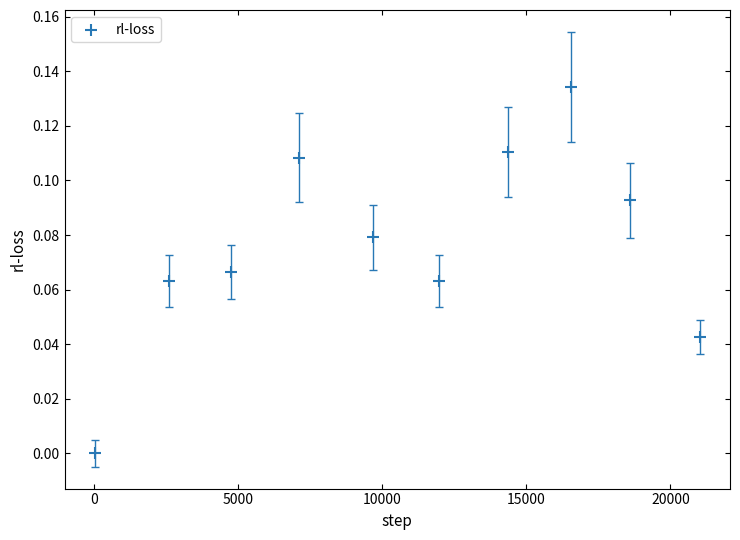

What is the range of X values (max minus min)?

21009.0